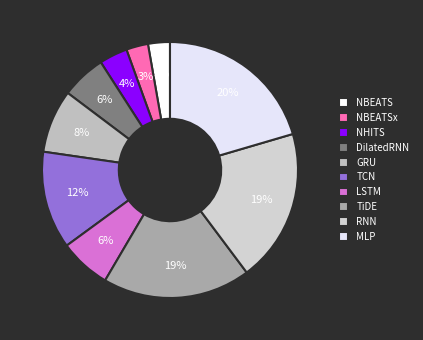

How many slices are in this pie chart?

10